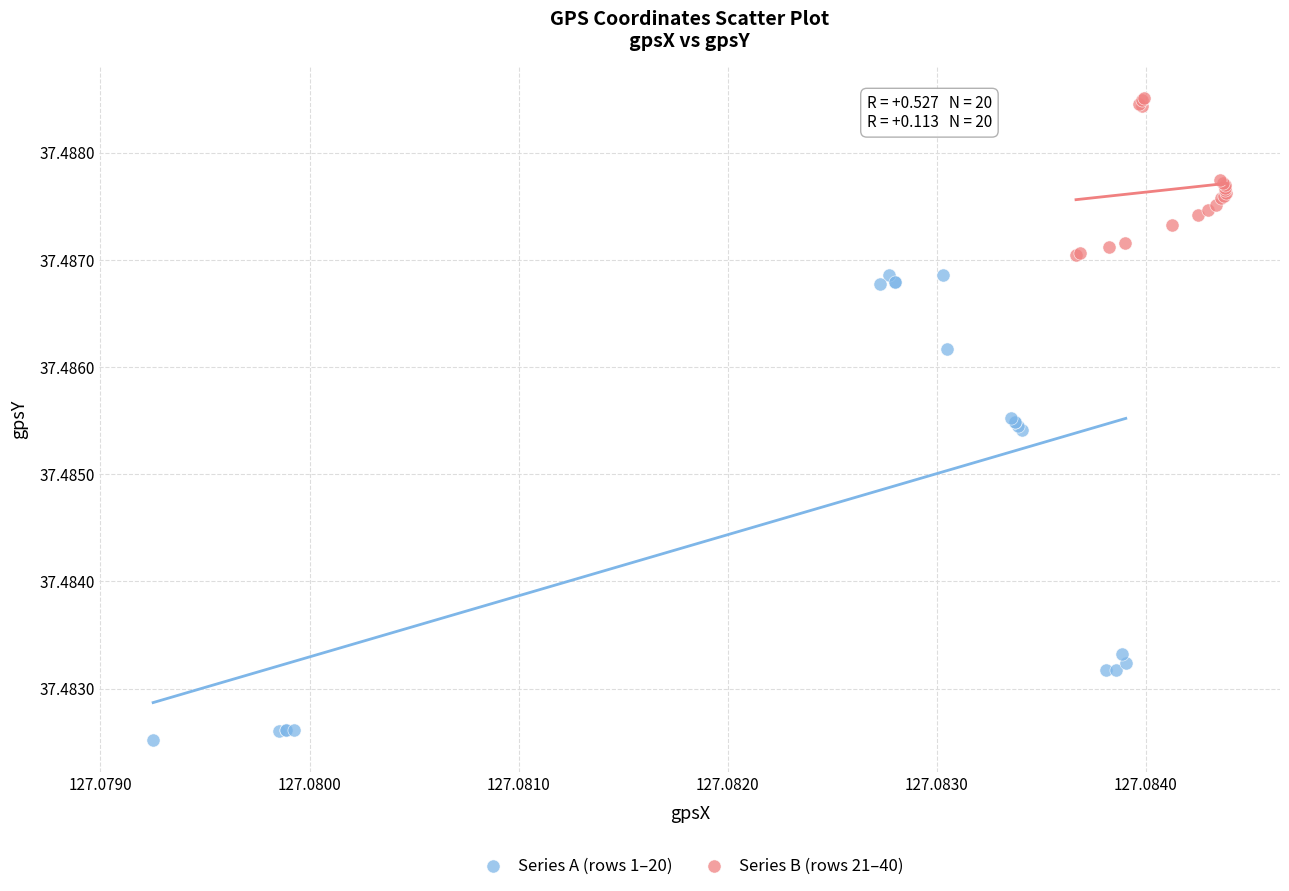

Which series contains the lowest Y value?

Series A (rows 1–20)